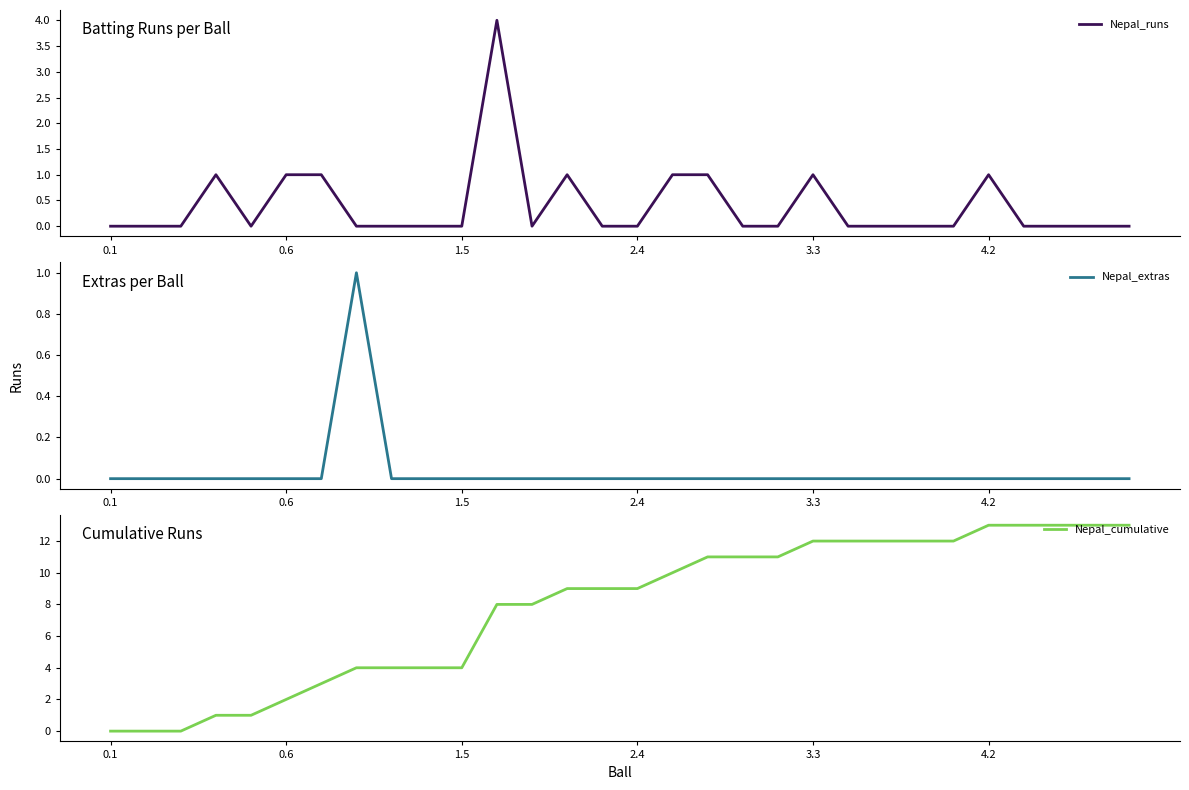

At 9, list the series in order from largest to smallest.

Nepal_cumulative, Nepal_runs, Nepal_extras